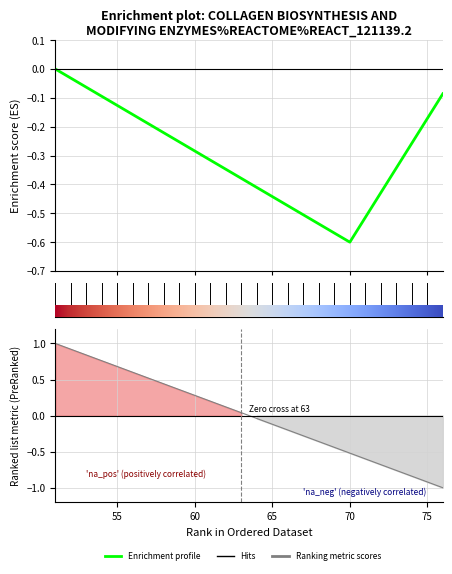

True or false: the data has more than 2 interior local peaks.

False